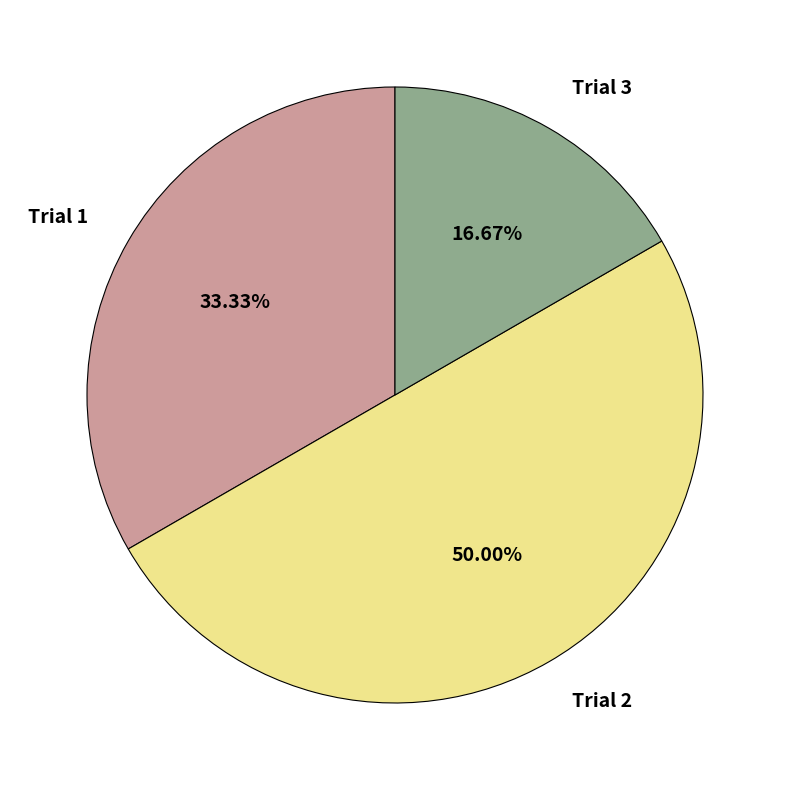

What is the smallest slice in the pie chart?

Trial 3